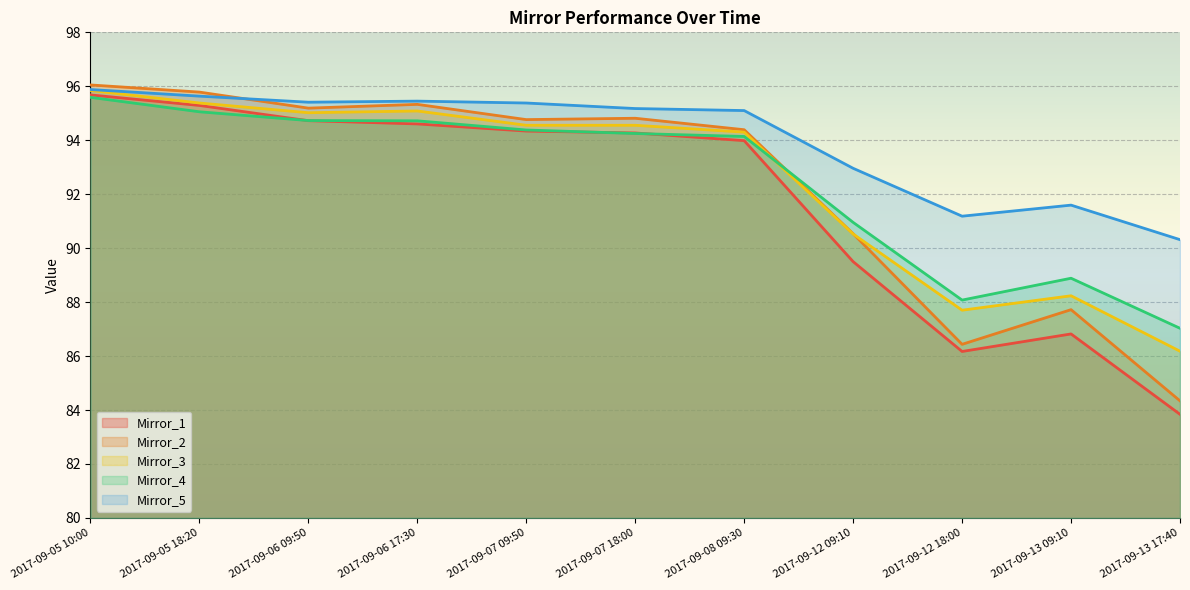

Reading left to right, list all the values displayed in this chart.

Mirror_1: 95.7	95.3	94.7	94.6	94.3	94.3	94.0	89.5	86.2	86.8	83.8
Mirror_2: 96.0	95.8	95.2	95.3	94.8	94.8	94.4	90.5	86.4	87.7	84.3
Mirror_3: 95.8	95.4	95.0	95.1	94.6	94.6	94.3	90.5	87.7	88.2	86.2
Mirror_4: 95.6	95.1	94.7	94.7	94.4	94.3	94.1	91.0	88.1	88.9	87.0
Mirror_5: 95.9	95.6	95.4	95.4	95.4	95.2	95.1	93.0	91.2	91.6	90.3